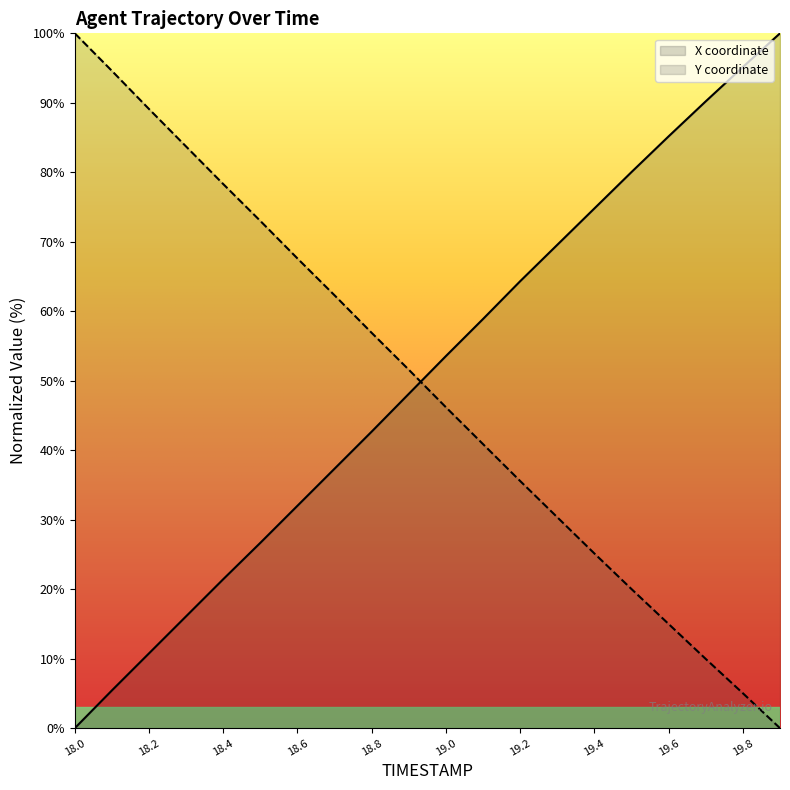

How many values in the X series are below 53?

10